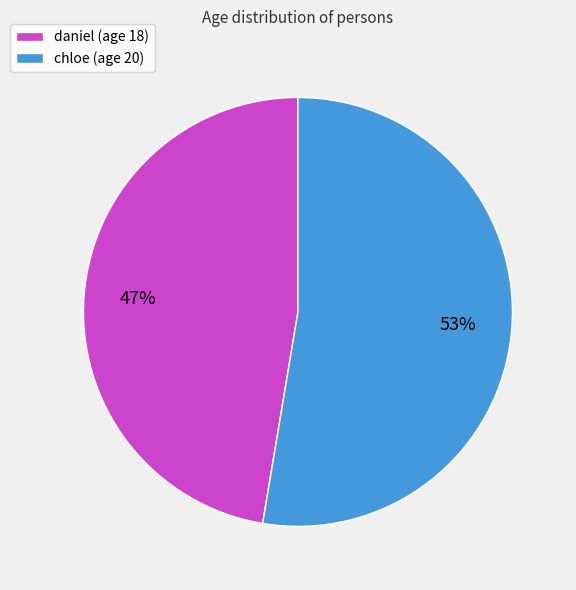

The chloe slice represents 53% of the pie. True or false?

True